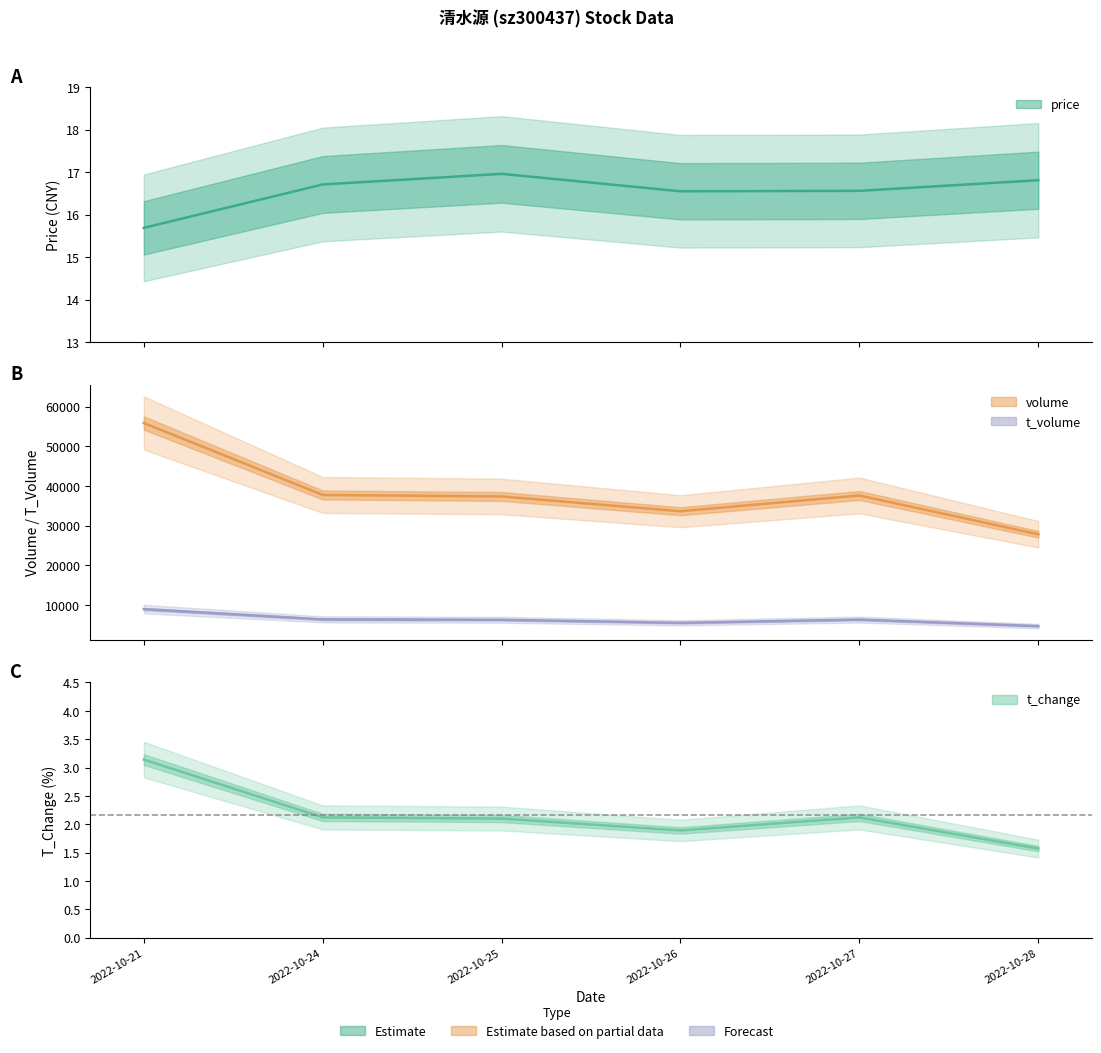

What is the spread (max minus min) of values at 2022-10-28?

27841.4